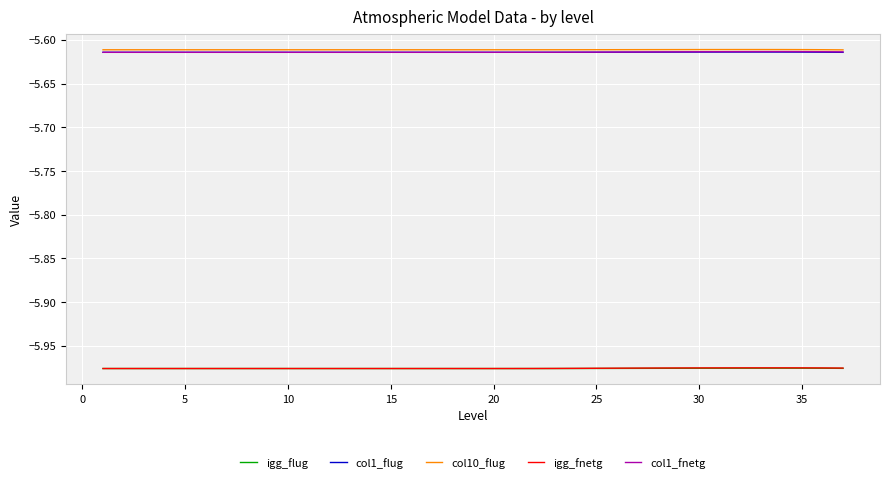

What are all the series names shown in the legend?

igg_flug, col1_flug, col10_flug, igg_fnetg, col1_fnetg